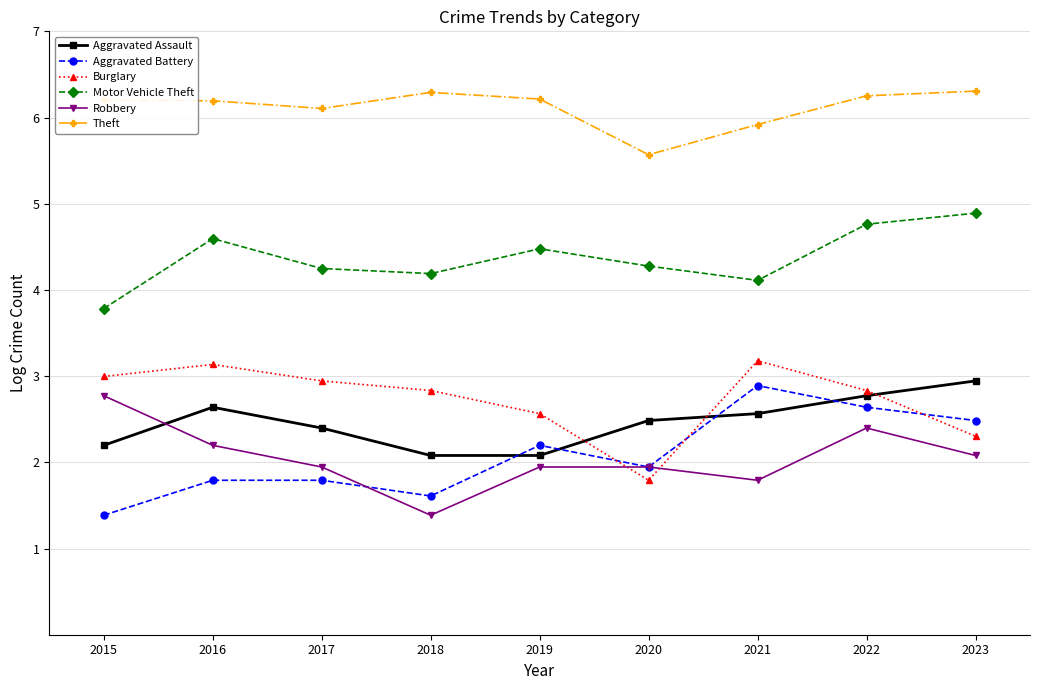

Where is Theft nearest to the value 5?

2020